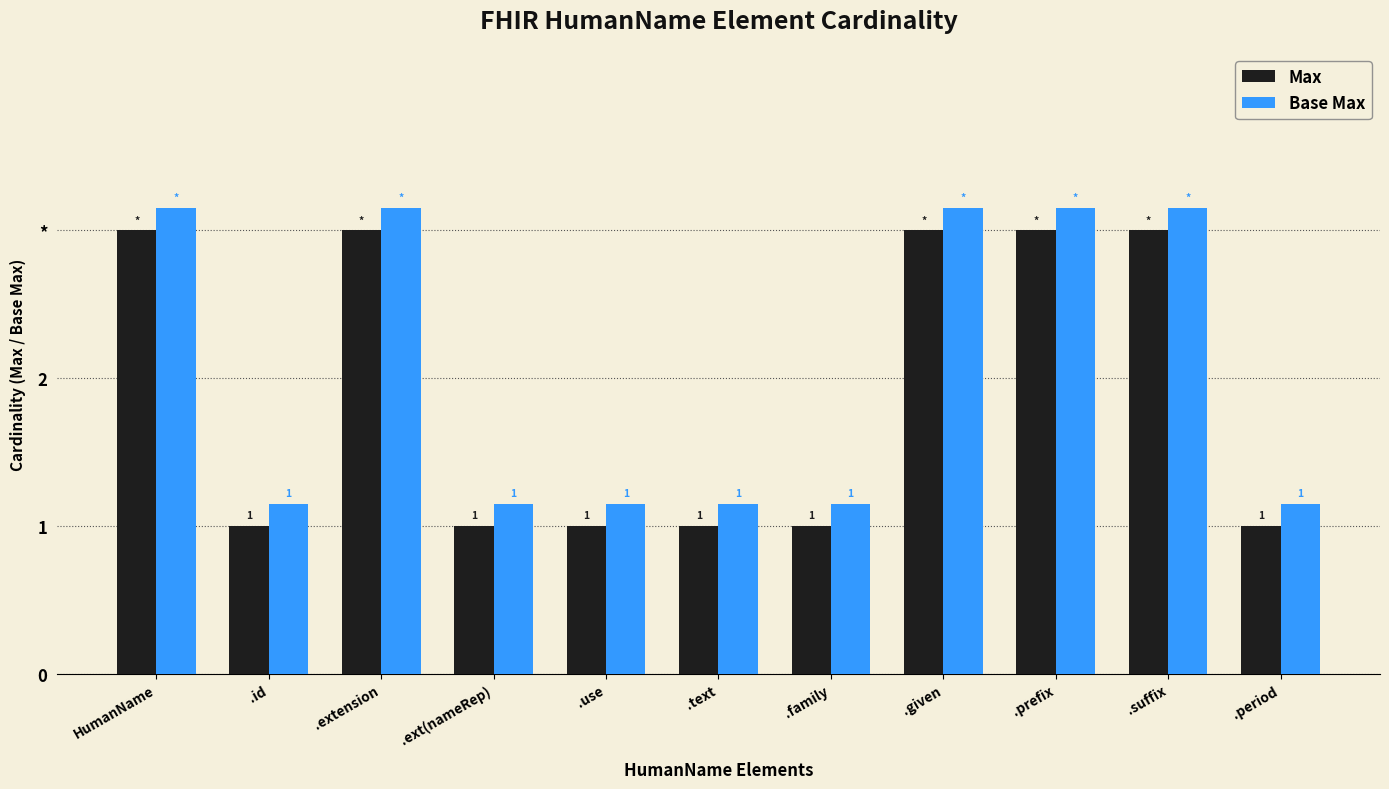

Rank the series by their maximum value, from lowest to highest.

Max, Base Max